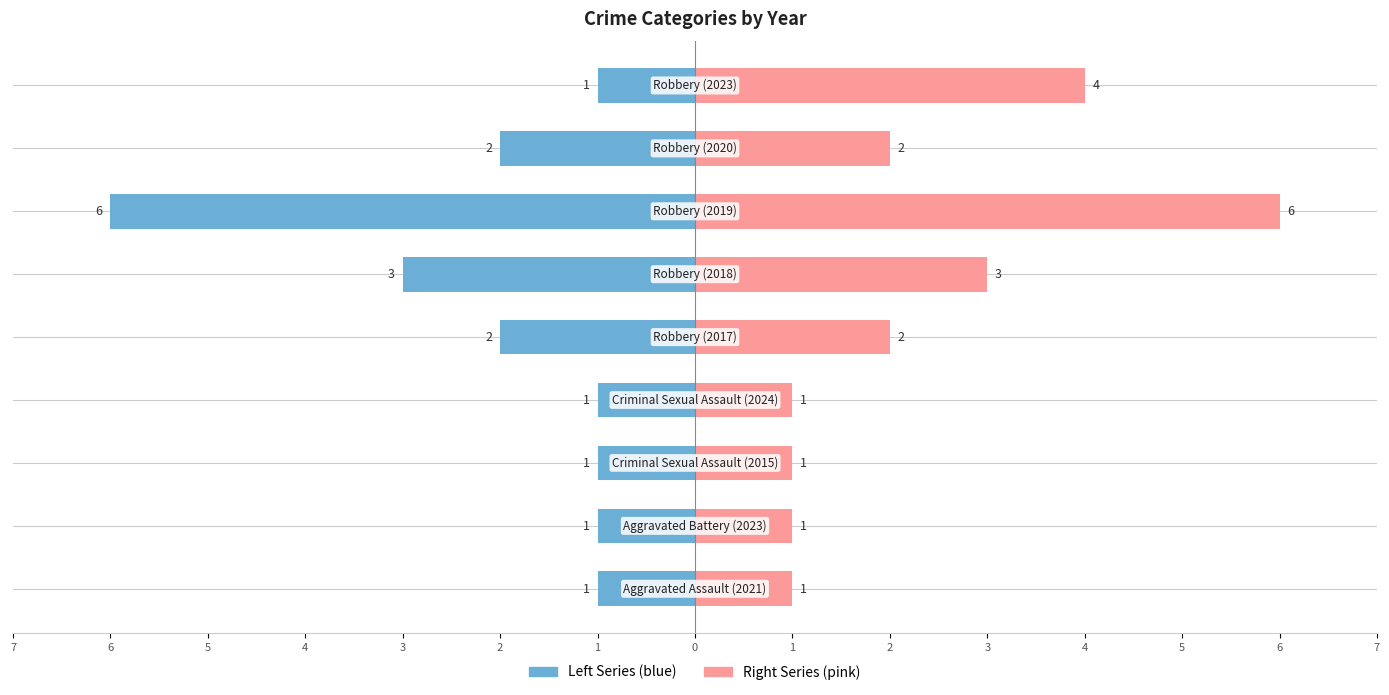

Which series has the widest spread of values?

Left Series